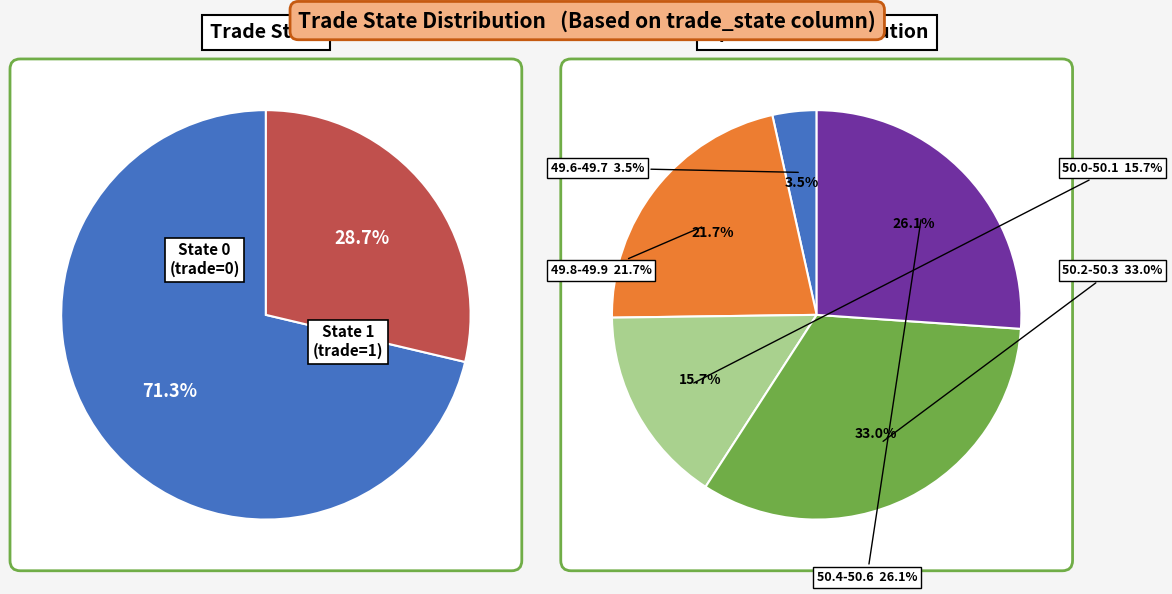

What is the largest slice in the pie chart?

trade_state_0